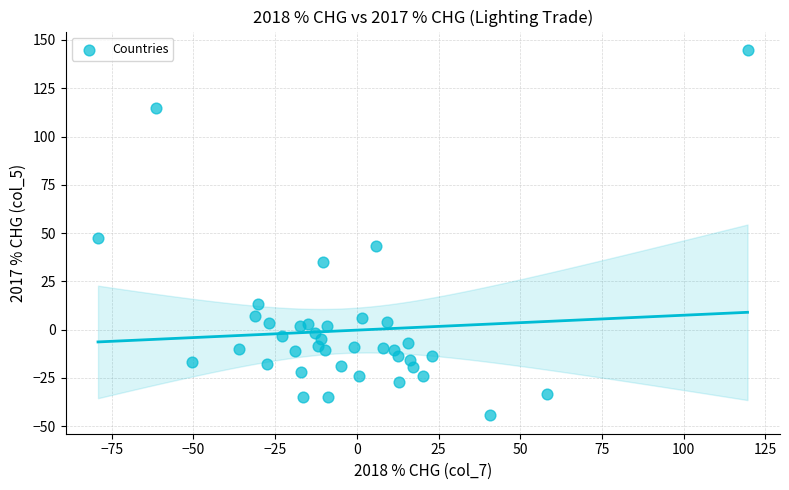

What Y value in the scatter plot is closest to 50?

47.4